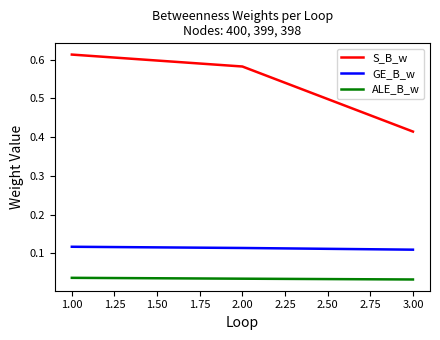

What position from the right is 3.00?

1